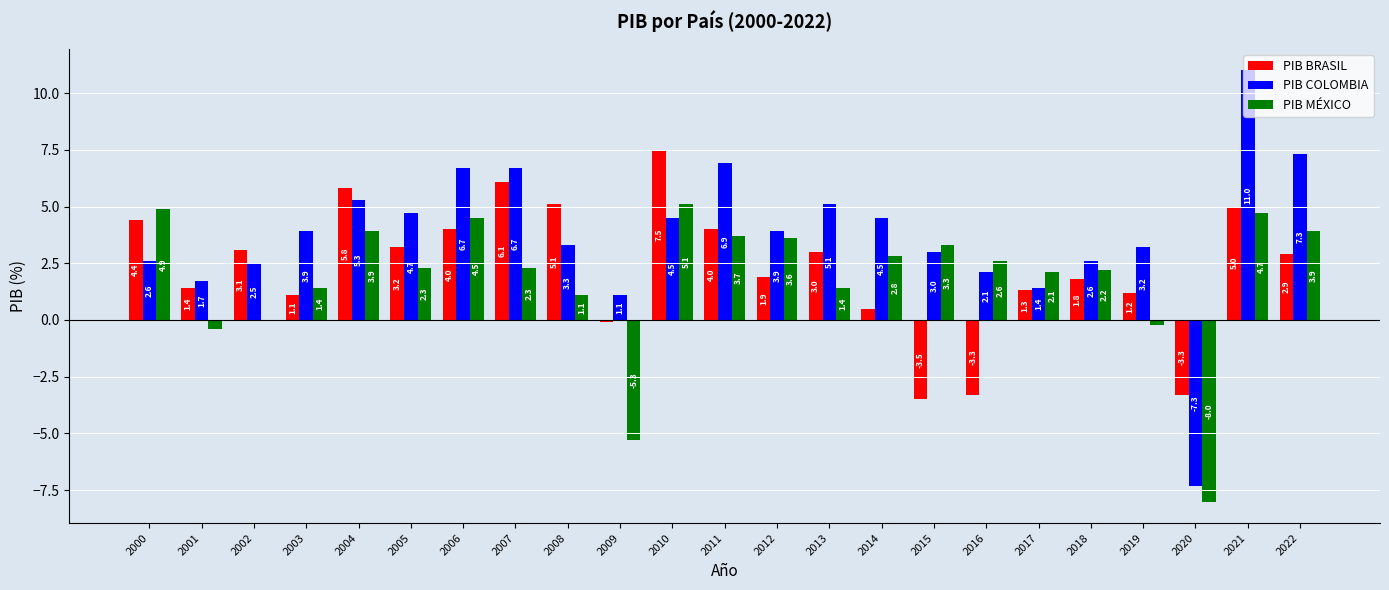

How many groups of bars are there?

23